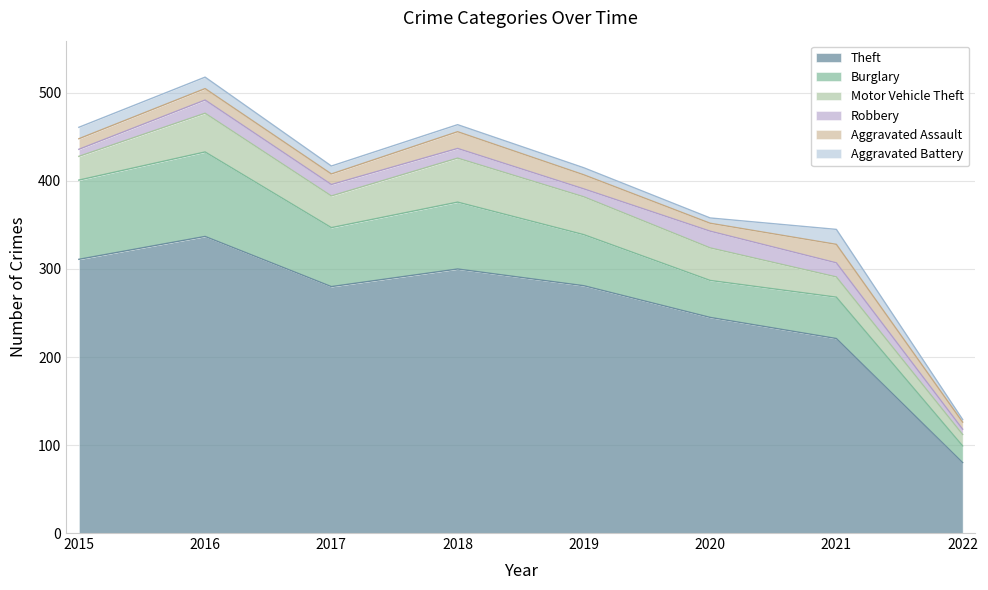

What is the difference between the second highest and second lowest values in the Burglary series?

48